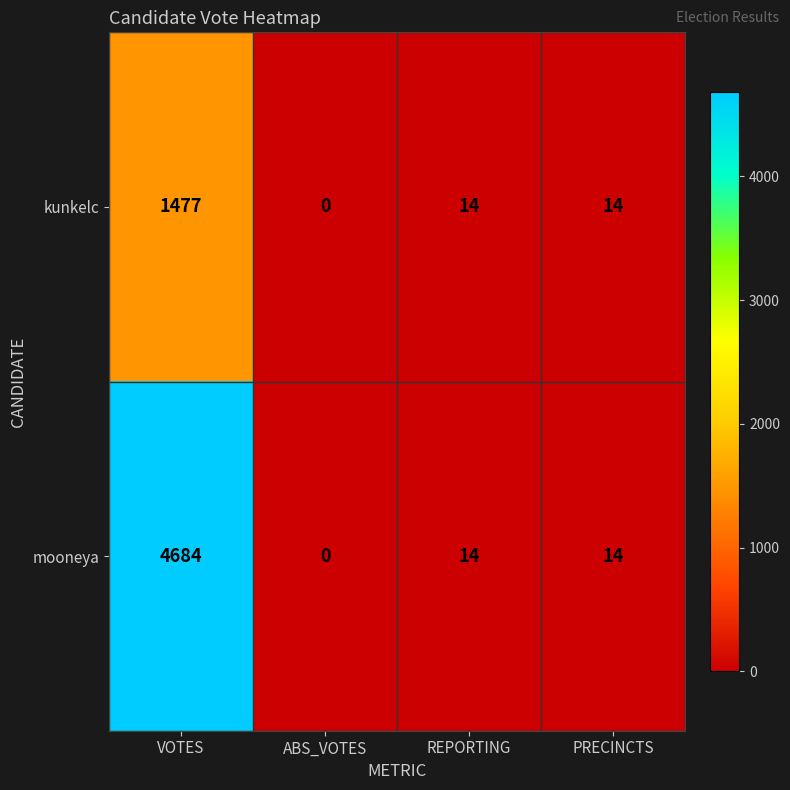

Which series has the largest range (max minus min)?

mooneya